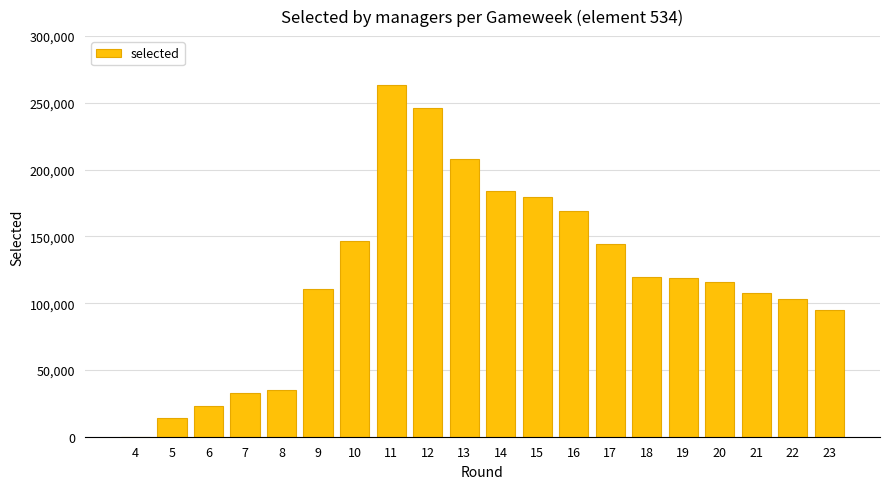

What is the change in value from 19 to 21?

-11601